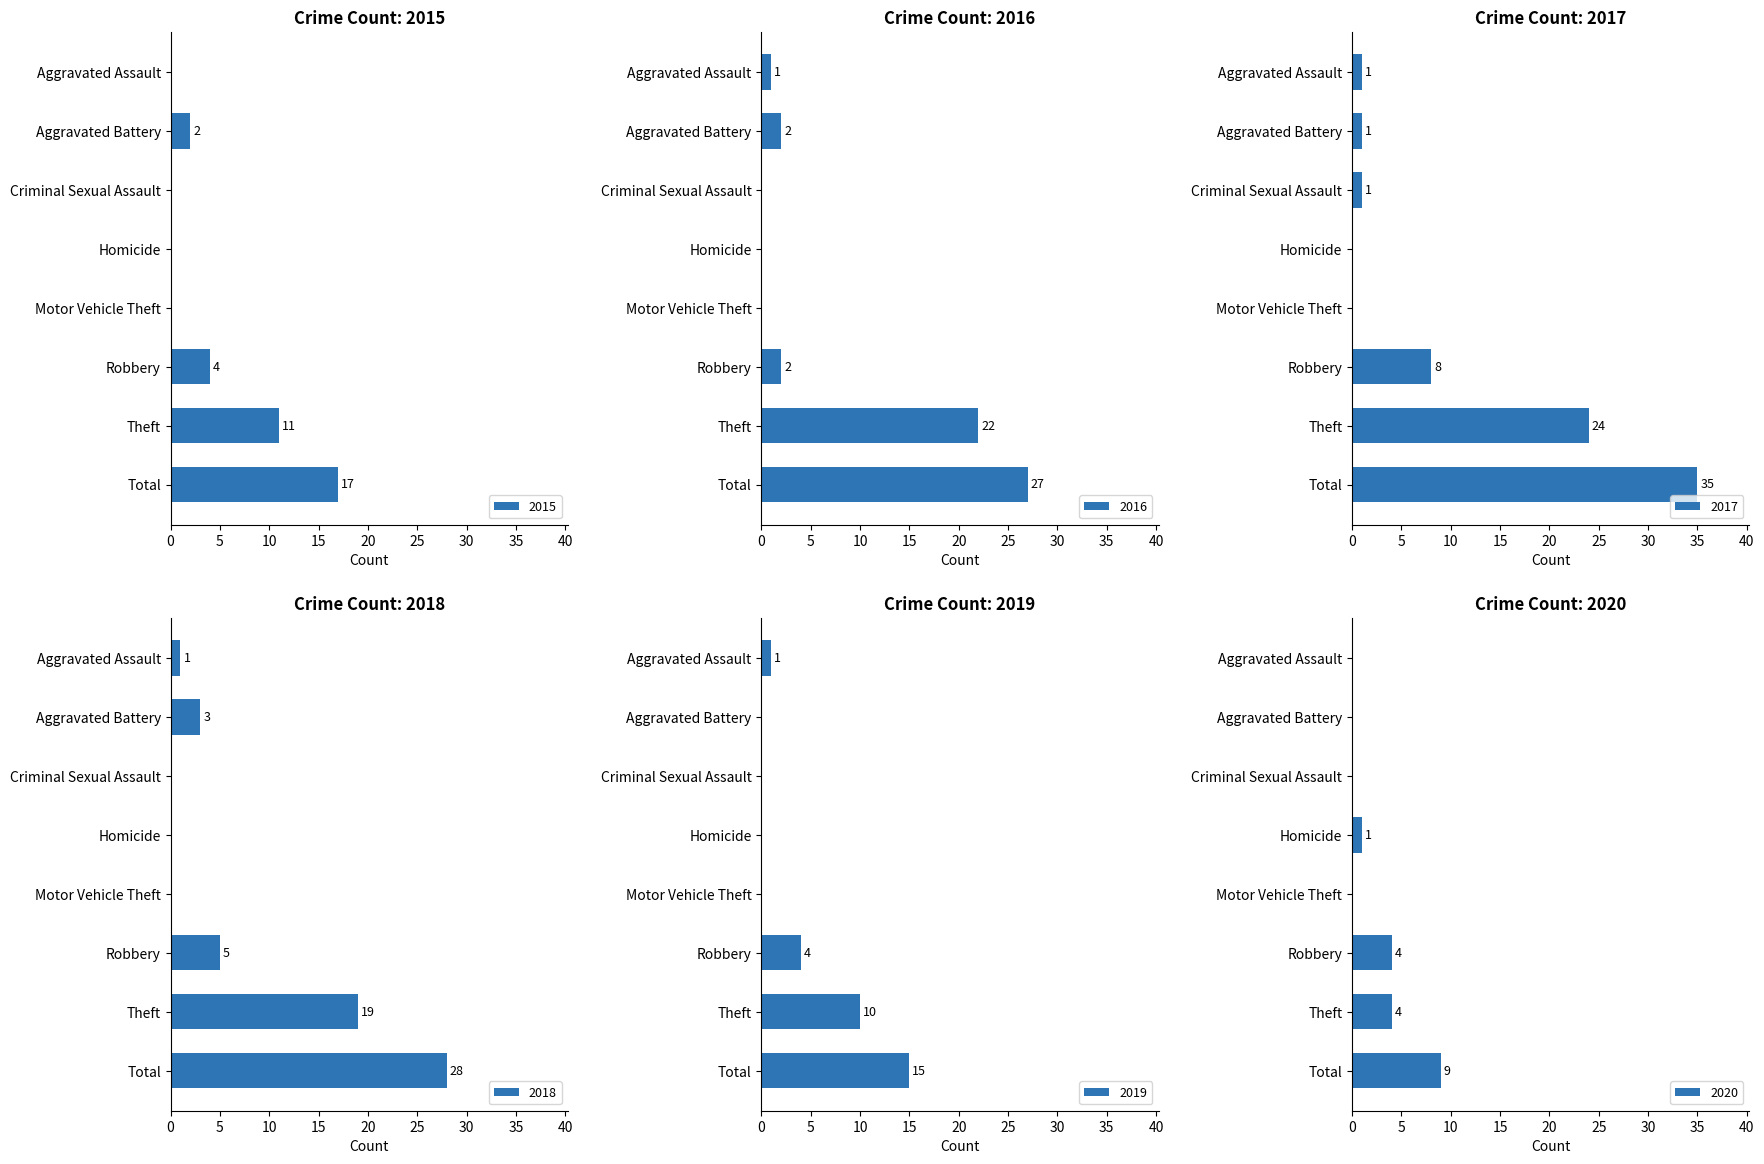

How many data points in 2017 are above 1?

3